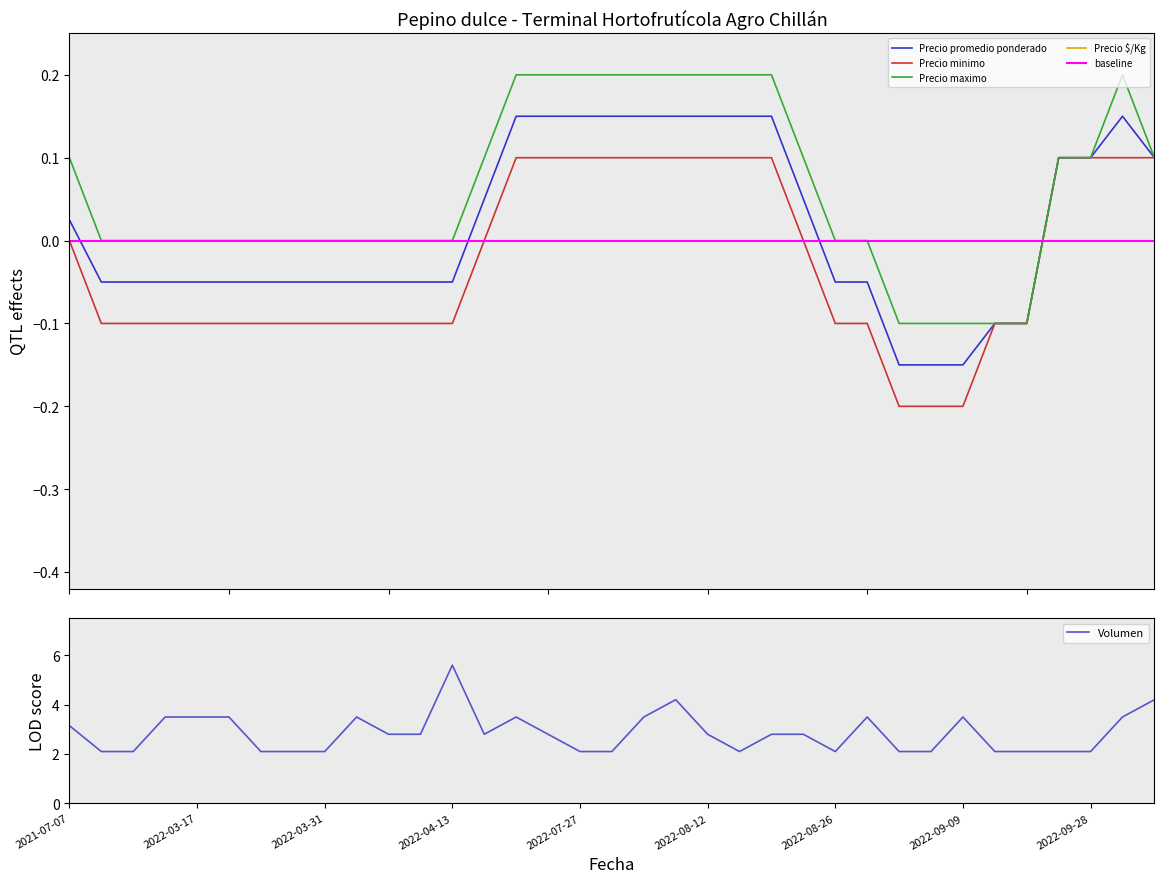

Is it true that Precio $/Kg equals -0.5 at 2022-09-05?

False